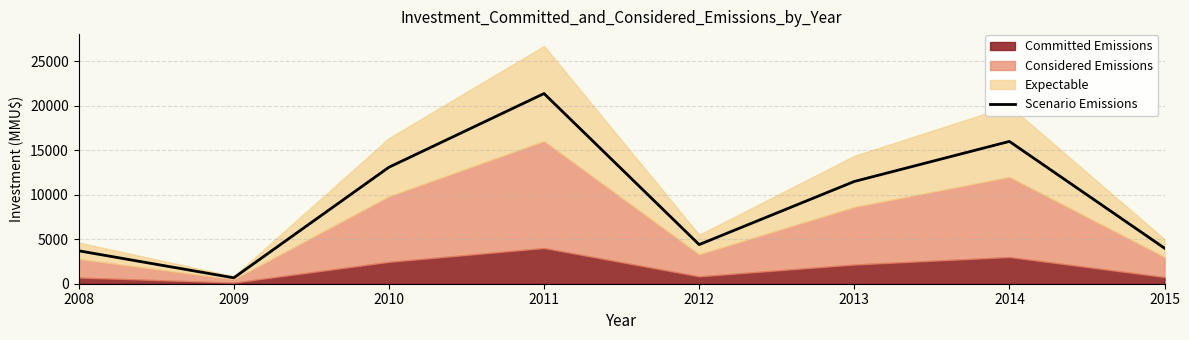

Reading left to right, what are all the values shown in this chart?

3702.4	664.0	13096.0	21383.2	4400.0	11496.8	16000.0	4000.0